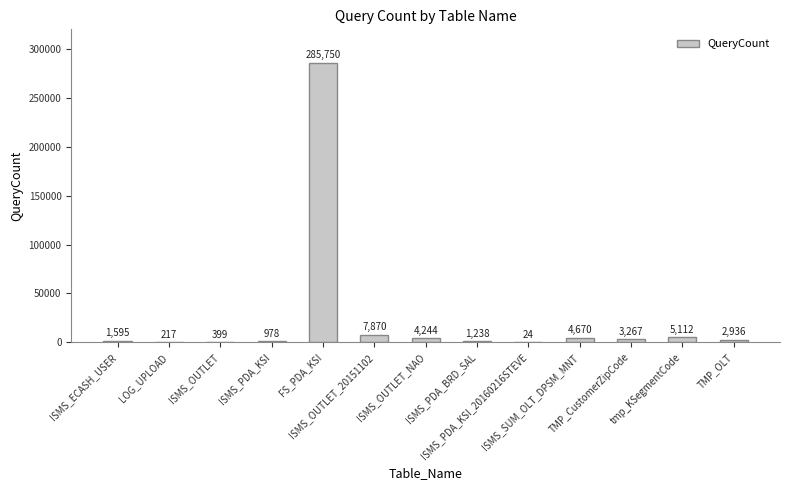

What is the sum of the values at ISMS_OUTLET and tmp_KSegmentCode?

5511